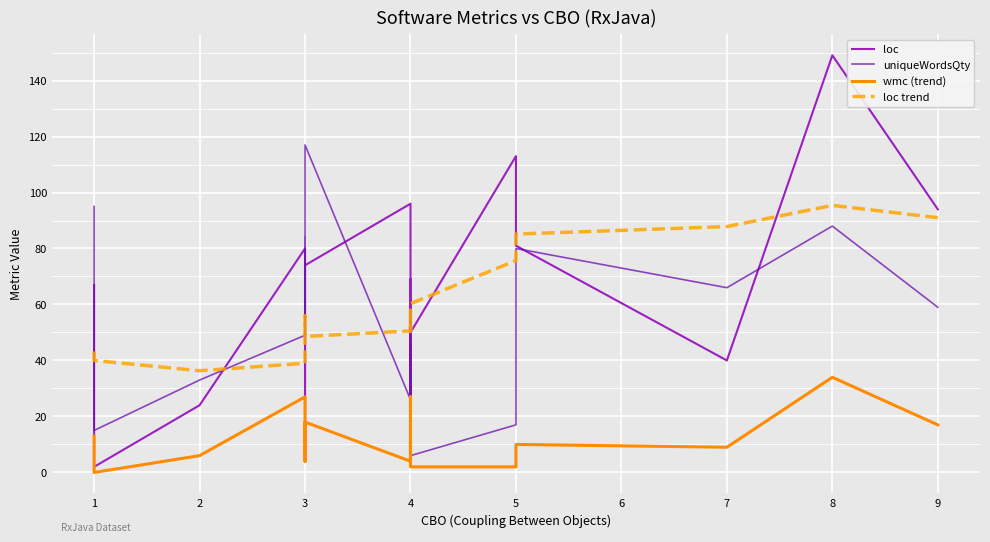

True or false: uniqueWordsQty has a value of 21.5 at 1.

False